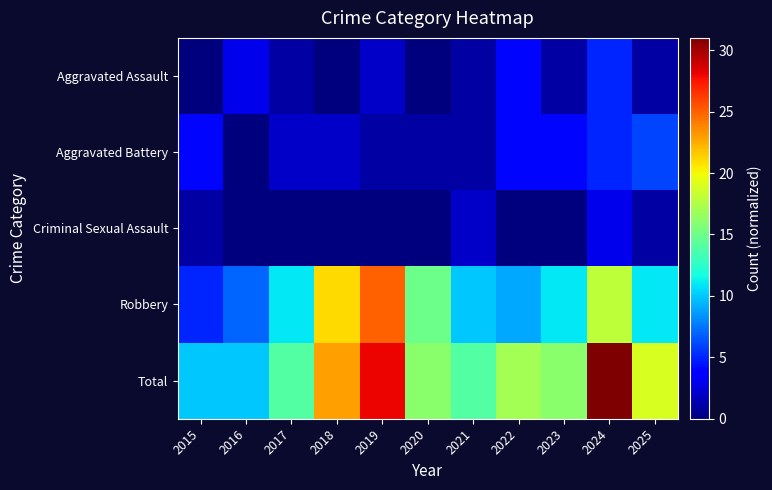

At which category is the sum across all series the highest?

2024